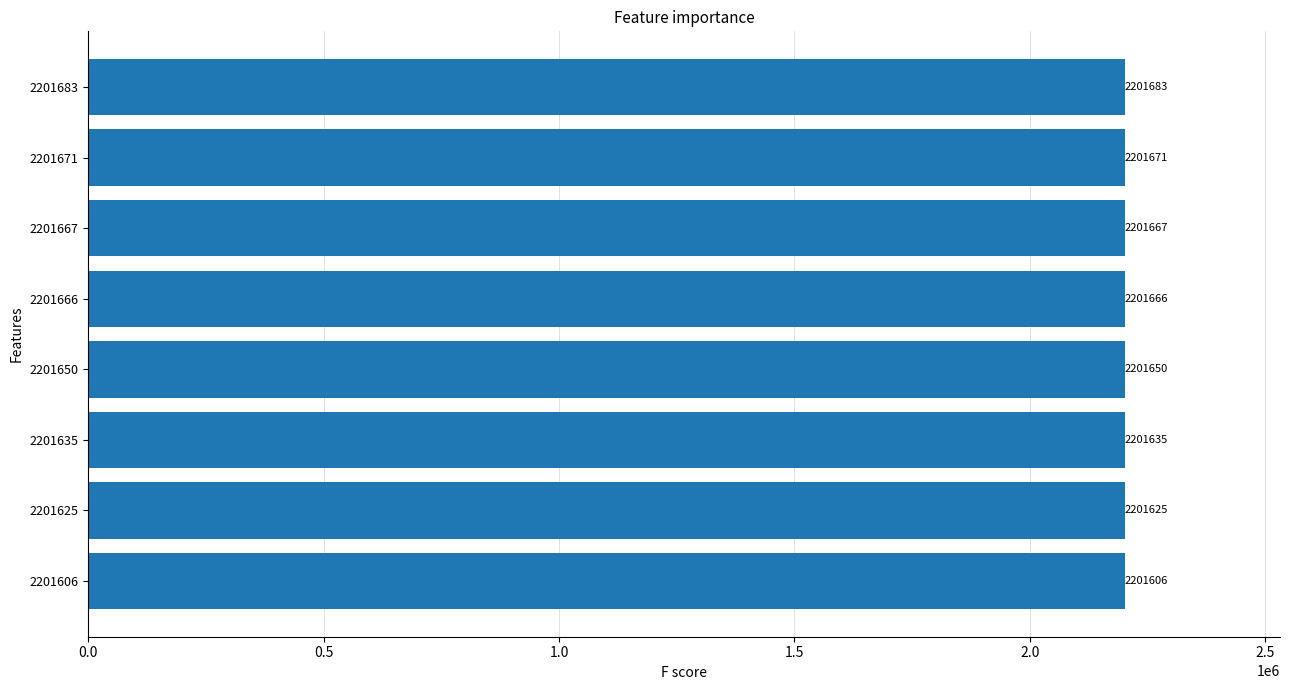

Does the chart contain stacked bars?

No